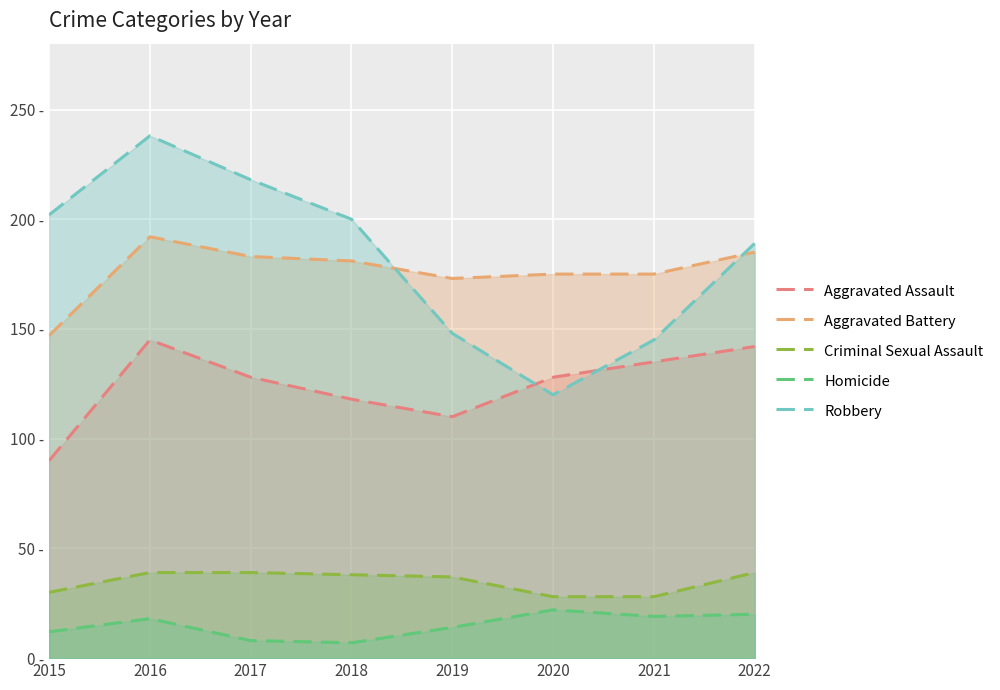

Rank the series by their maximum value, from lowest to highest.

Homicide, Criminal Sexual Assault, Aggravated Assault, Aggravated Battery, Robbery